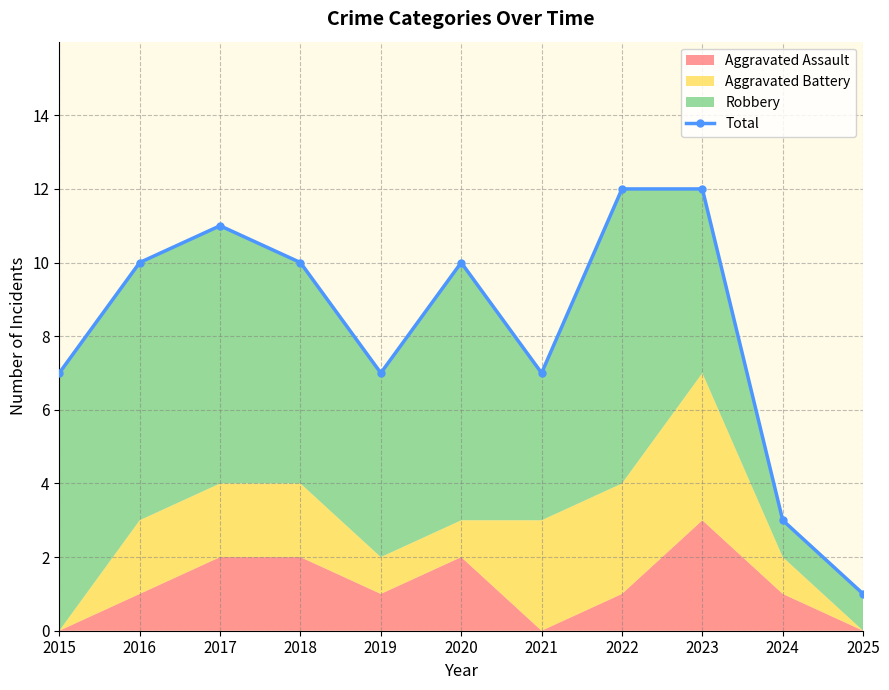

Which label corresponds to the smallest value in the chart?

2025